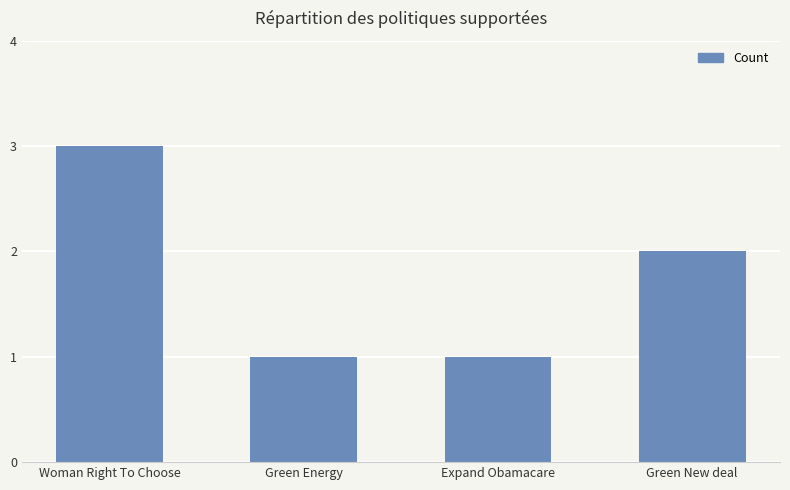

Read the value at Expand Obamacare.

1